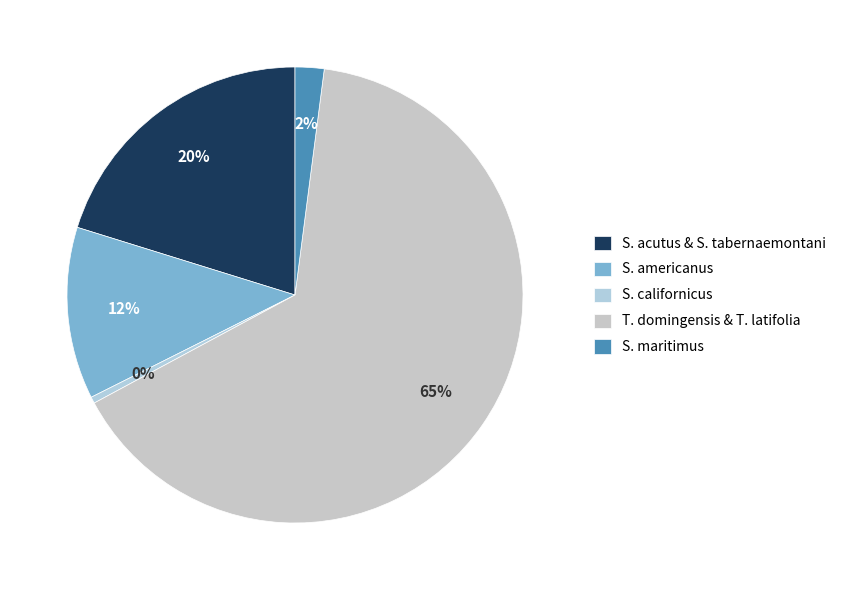

Is there any slice that represents more than half of the pie?

Yes